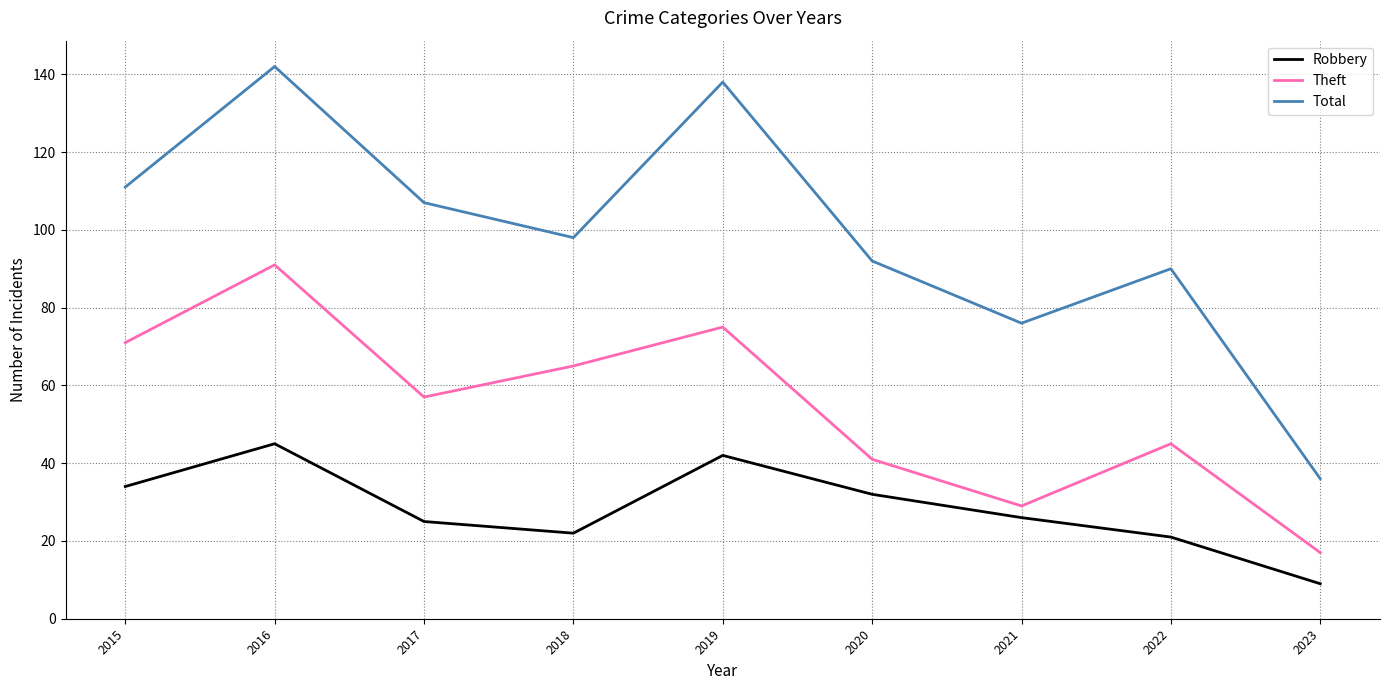

Which category has the lowest value across all series?

2023